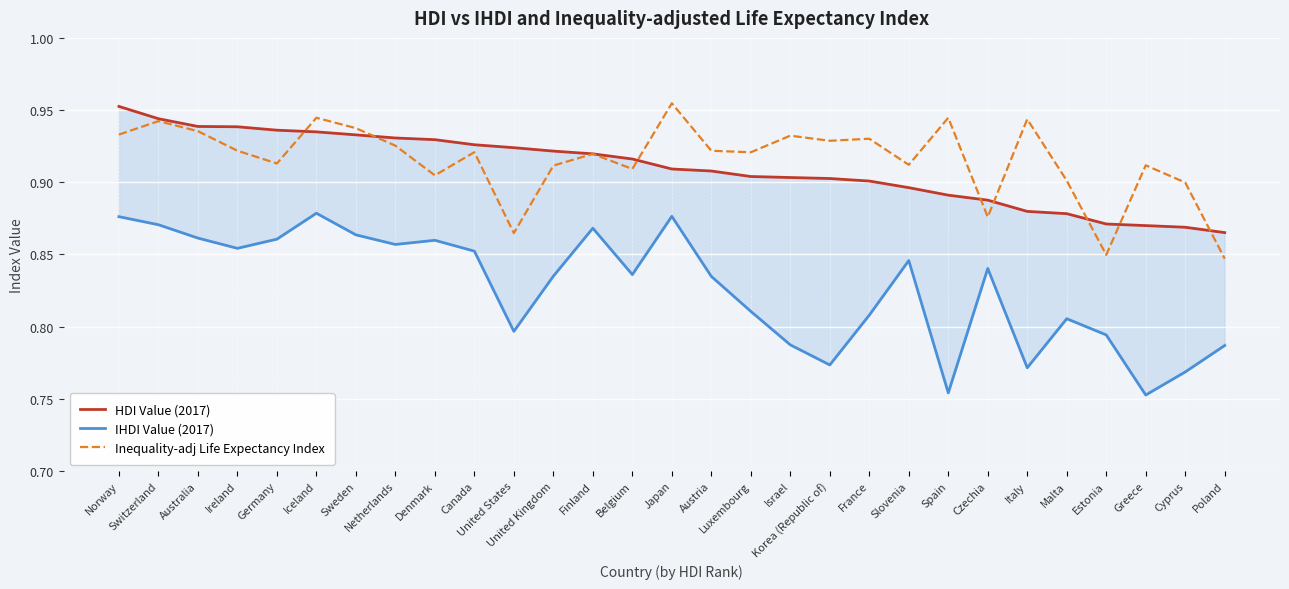

Between Denmark and Switzerland, which is larger?

Switzerland